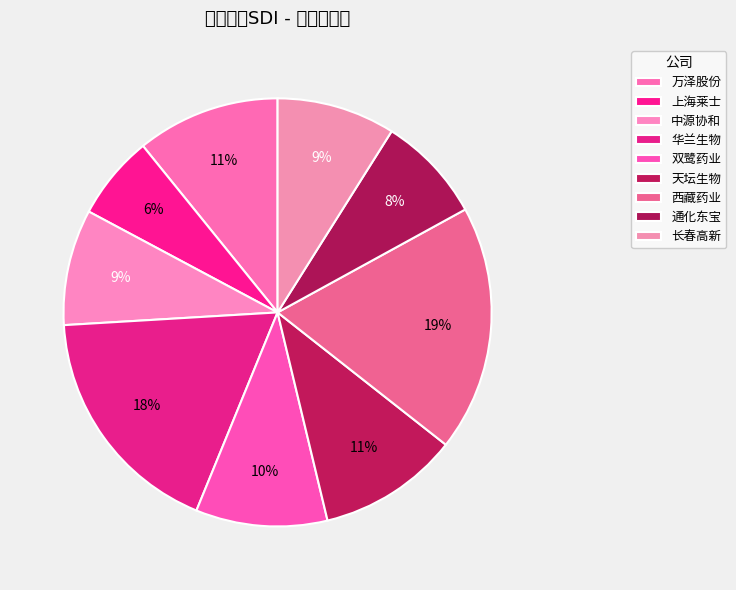

To the nearest percent, what percentage of the pie is 西藏药业?

19%